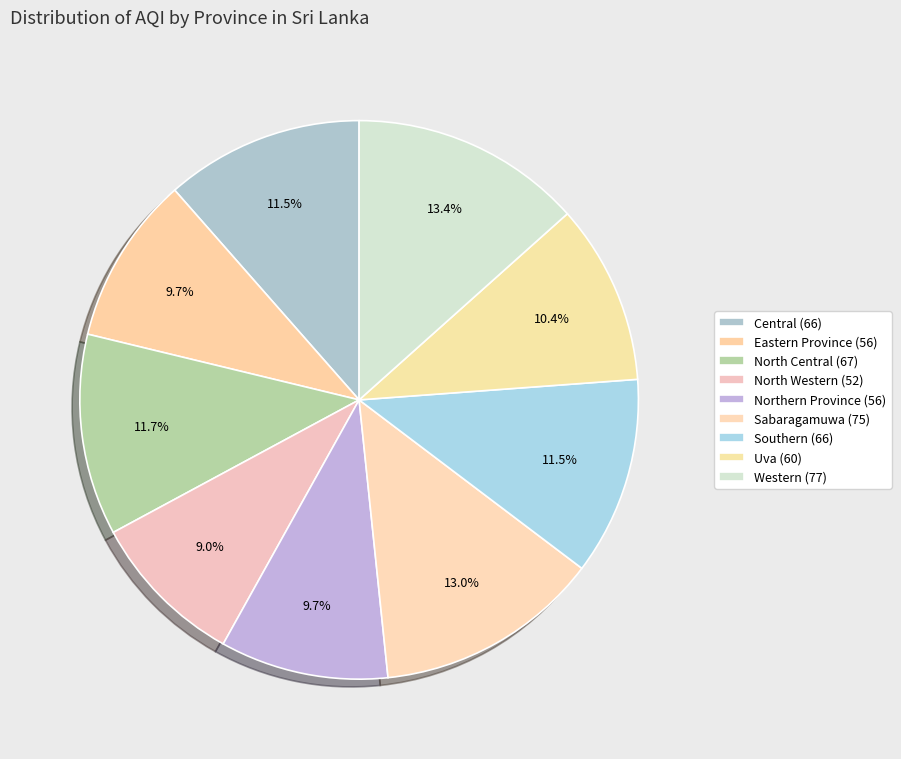

To the nearest percent, what is the combined percentage of Sabaragamuwa and Northern Province?

23%